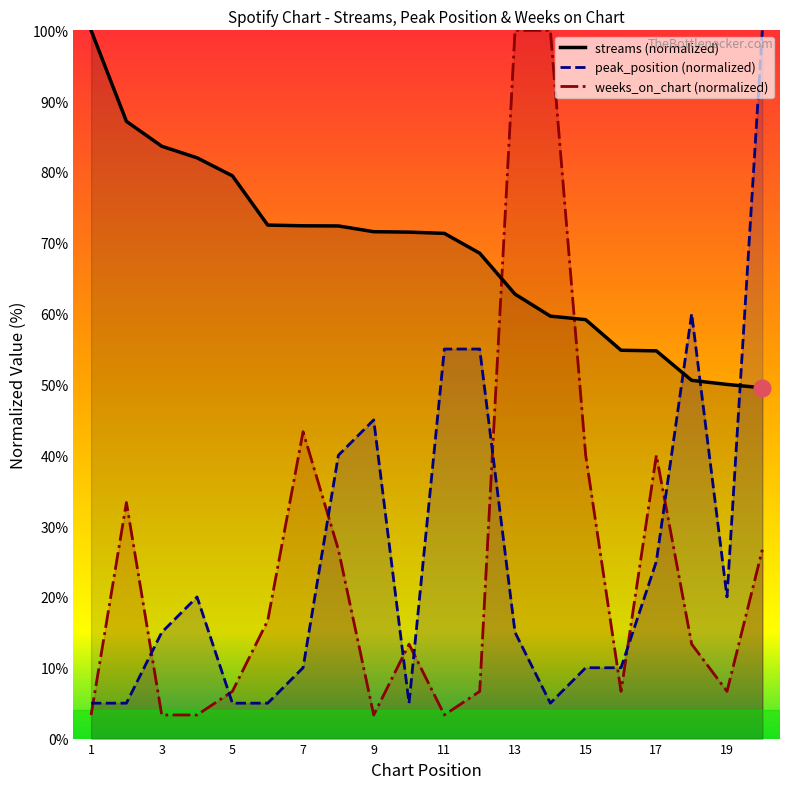

What is the sum of the weeks_on_chart values at 15 and 12?

46.7